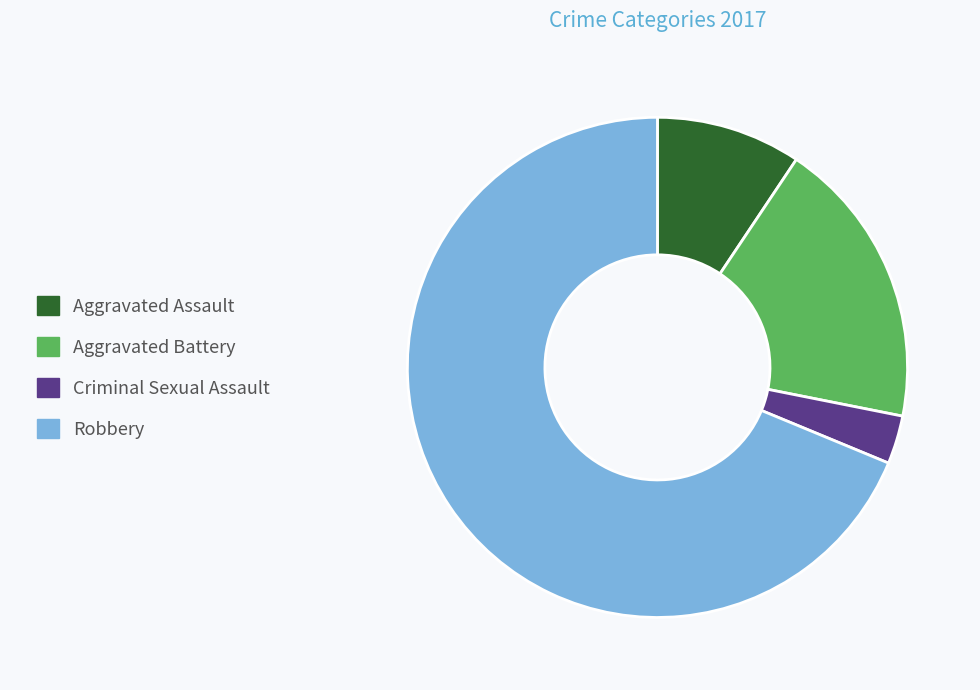

Which category has the smallest portion of the pie?

Criminal Sexual Assault